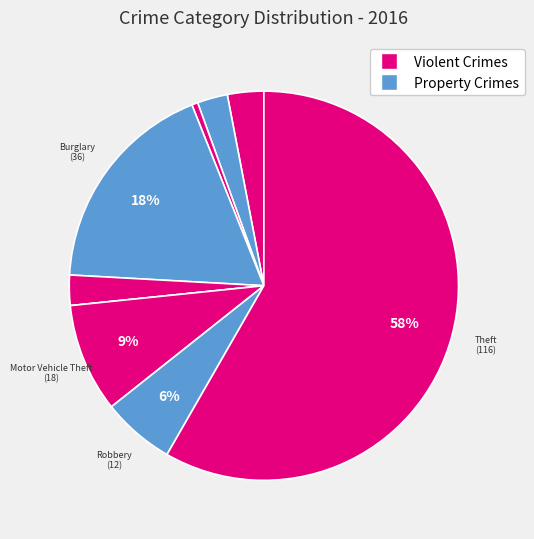

To the nearest percent, what is the average slice percentage?

11%